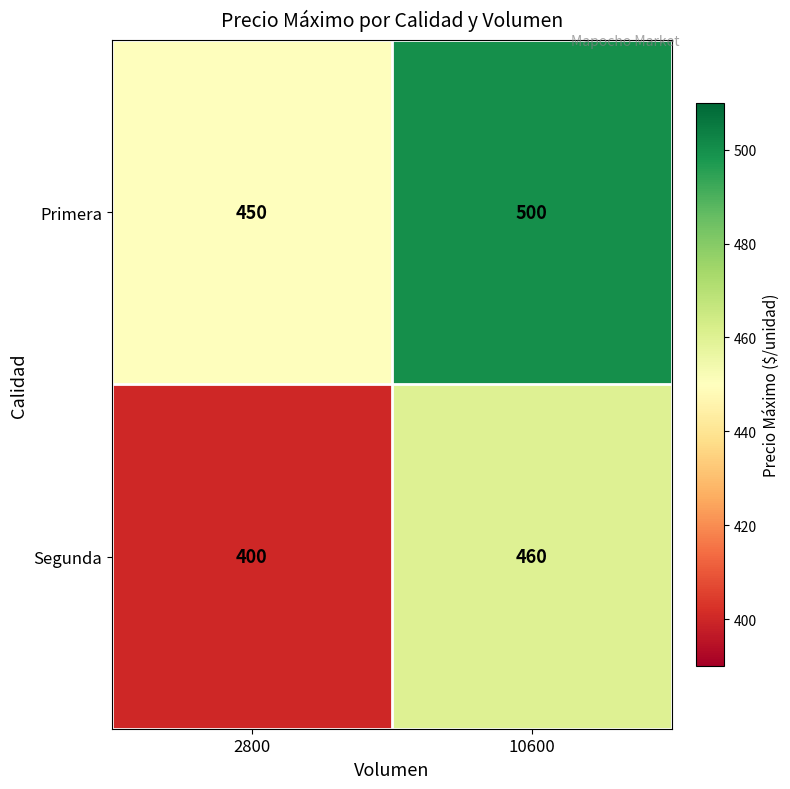

How many categories are shown in the chart?

2